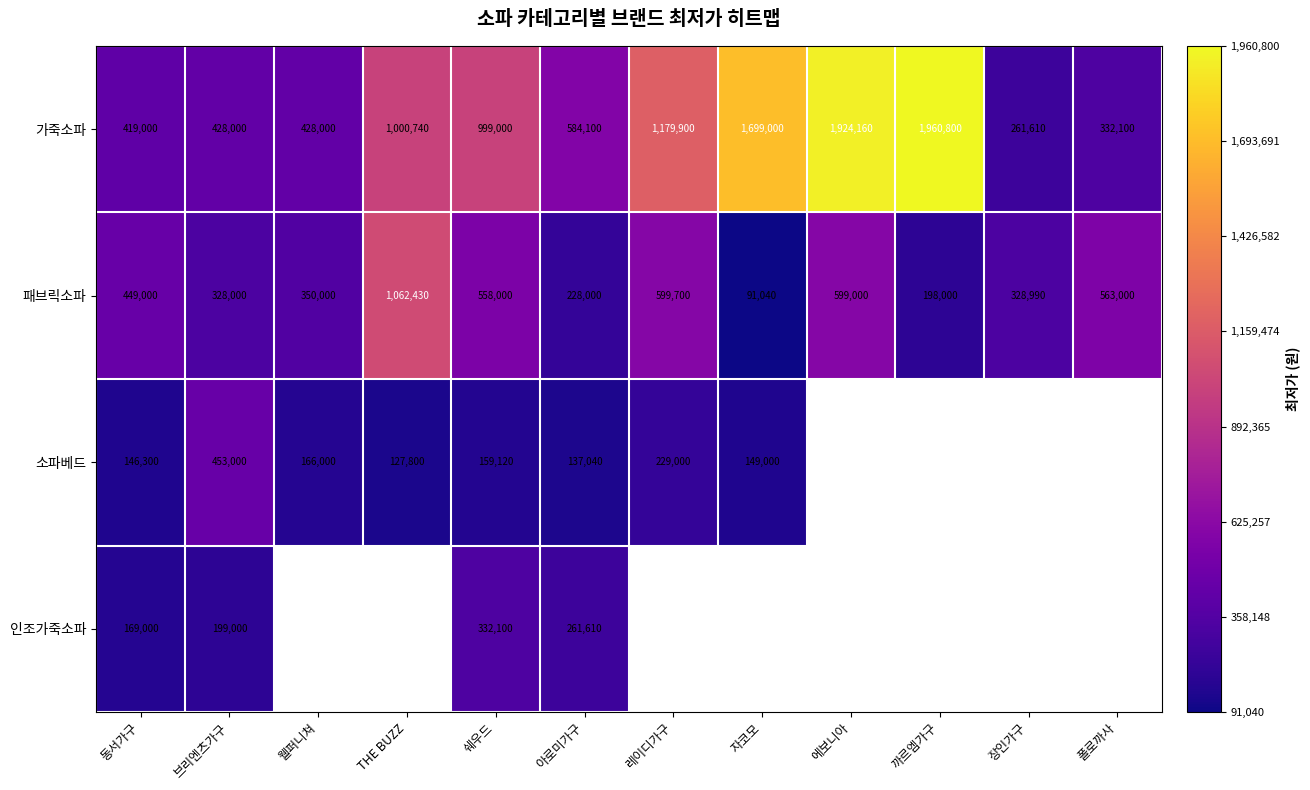

What is the average value of the 가죽소파 series?

934701